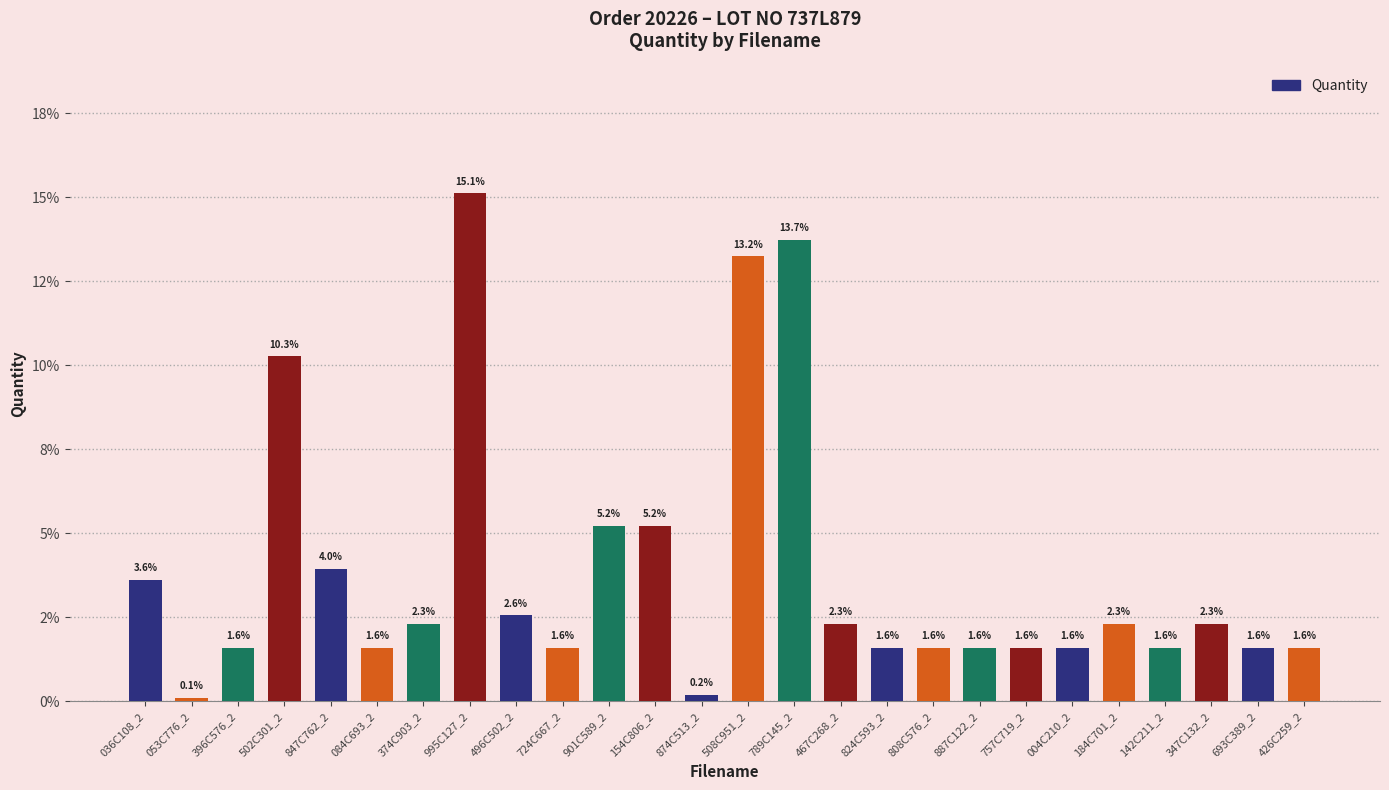

List the labels in order of value, smallest first.

053C776_2, 874C513_2, 396C576_2, 084C693_2, 724C667_2, 824C593_2, 808C576_2, 887C122_2, 757C719_2, 004C210_2, 142C211_2, 693C389_2, 426C259_2, 374C903_2, 467C268_2, 184C701_2, 347C132_2, 496C502_2, 036C108_2, 847C762_2, 901C589_2, 154C806_2, 502C301_2, 508C951_2, 789C145_2, 995C127_2